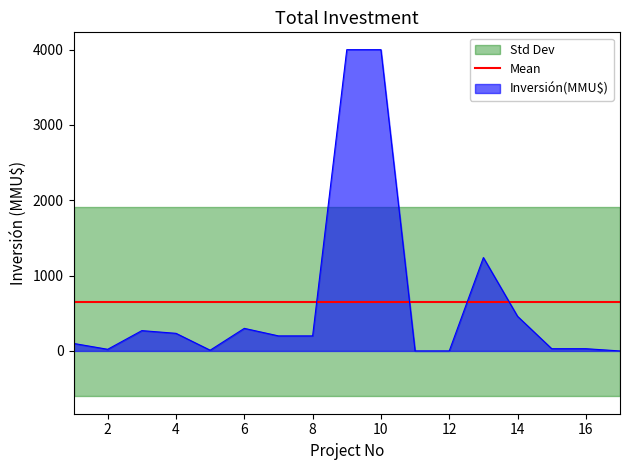

Which series ends up on top after the final intersection of Inversión(MMU$) and Mean?

Mean